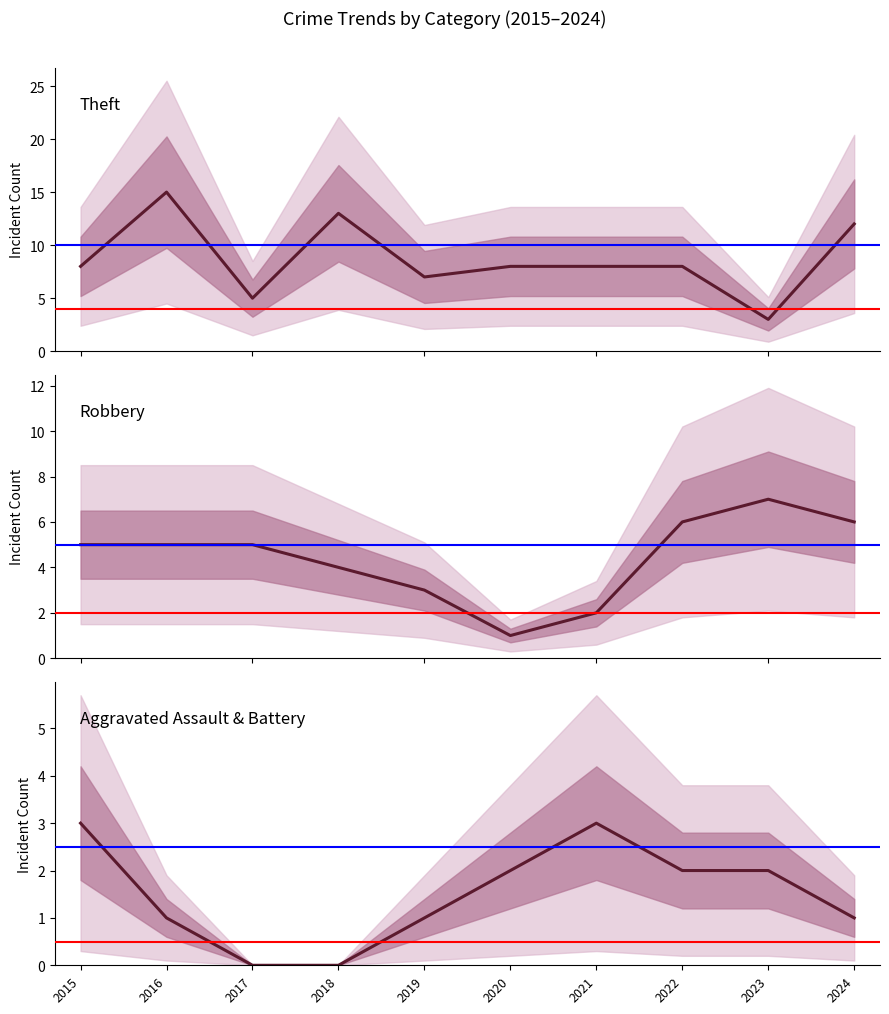

How many data points in Robbery are above 5?

3